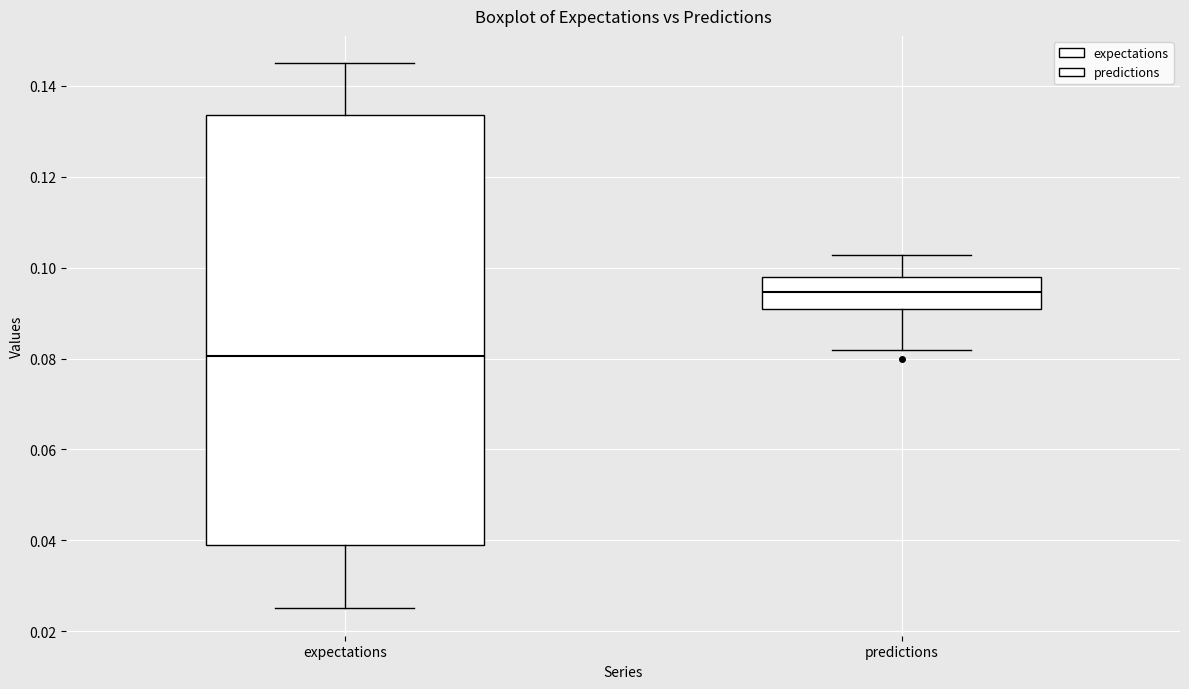

Where is the lower edge of the box for expectations on the y-axis? The values are not printed on the chart, so give them approximately, as read against the axis.

0.038